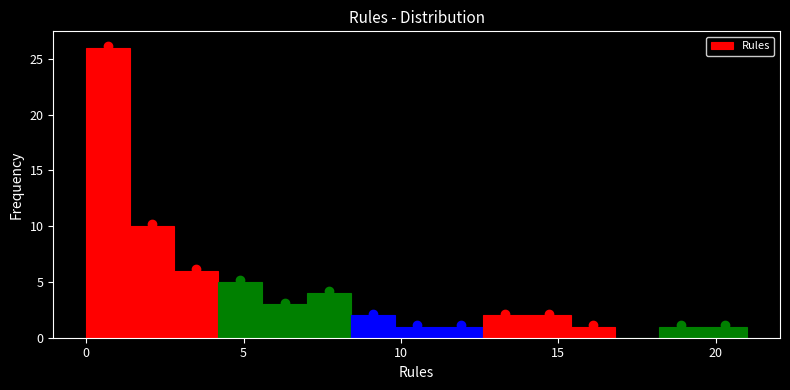

Around what value on the x-axis is the tallest bar? Give the approximate position of its centre, as read against the axis.

0.5